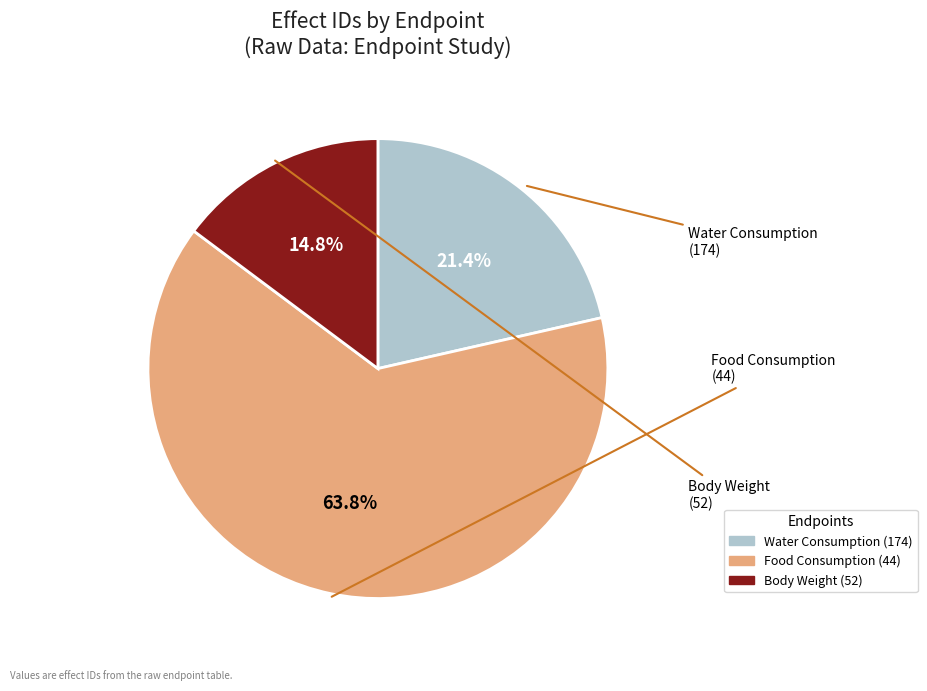

What is the majority slice?

Food Consumption (44)